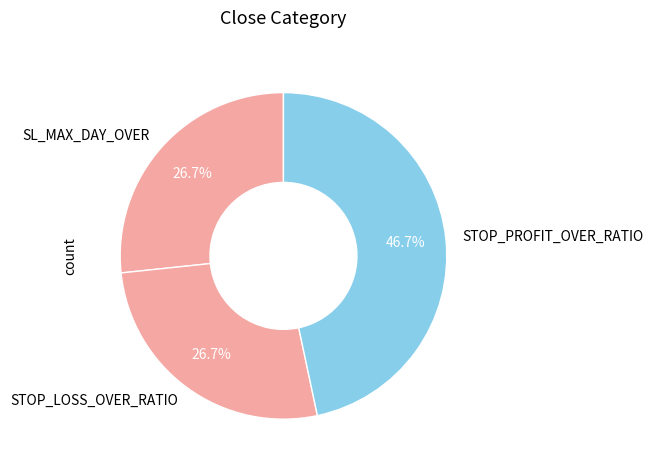

Is there any slice that represents more than half of the pie?

No